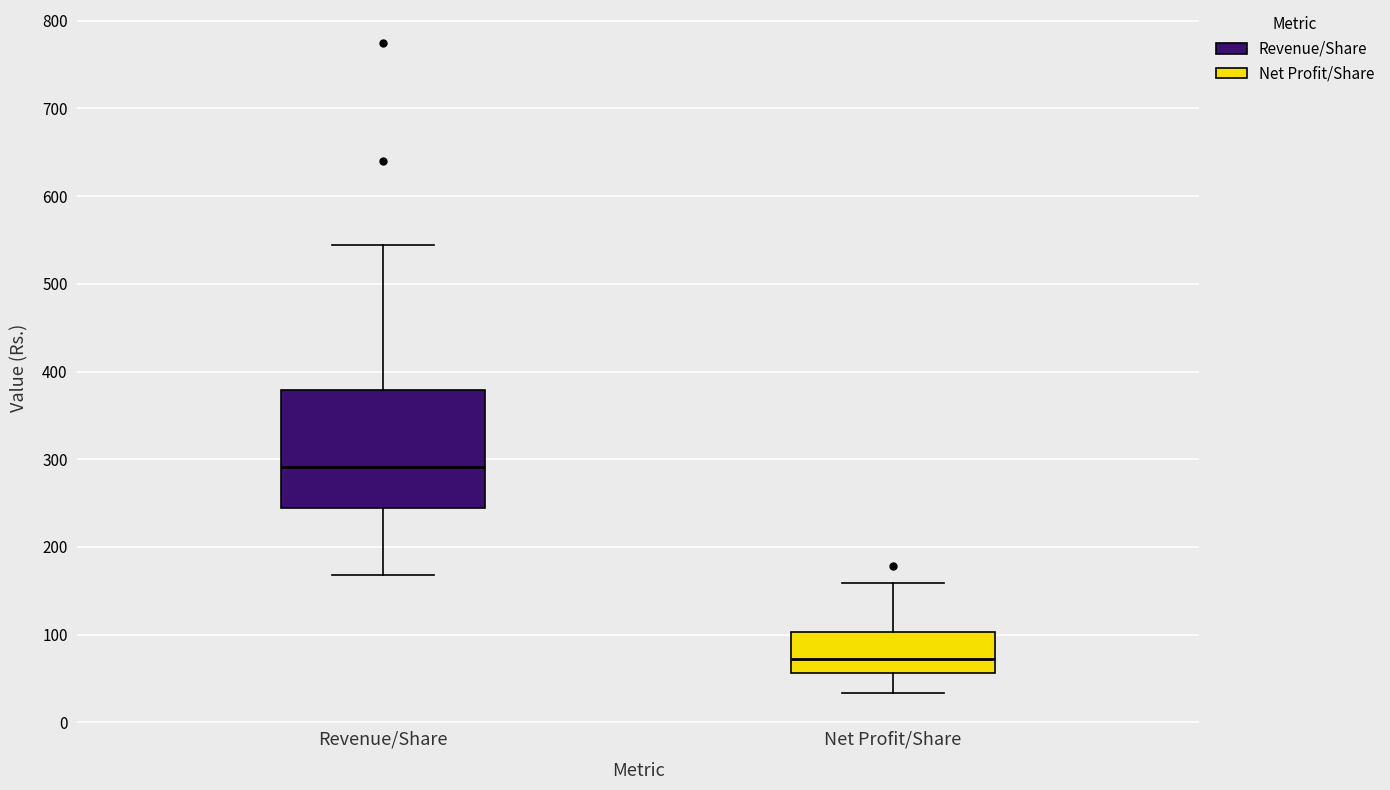

Which box is the tallest, from its lower edge to its upper edge?

Revenue/Share